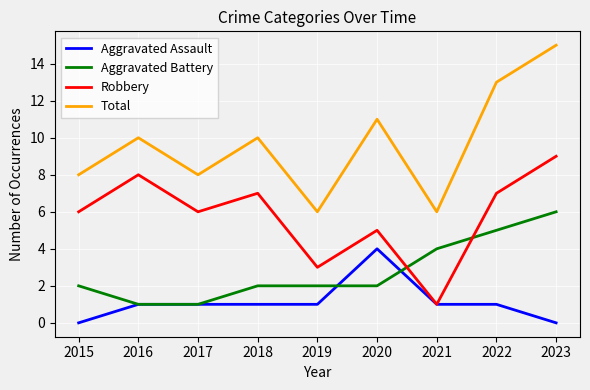

What is the difference between the Aggravated Battery values at 2022 and 2016?

4